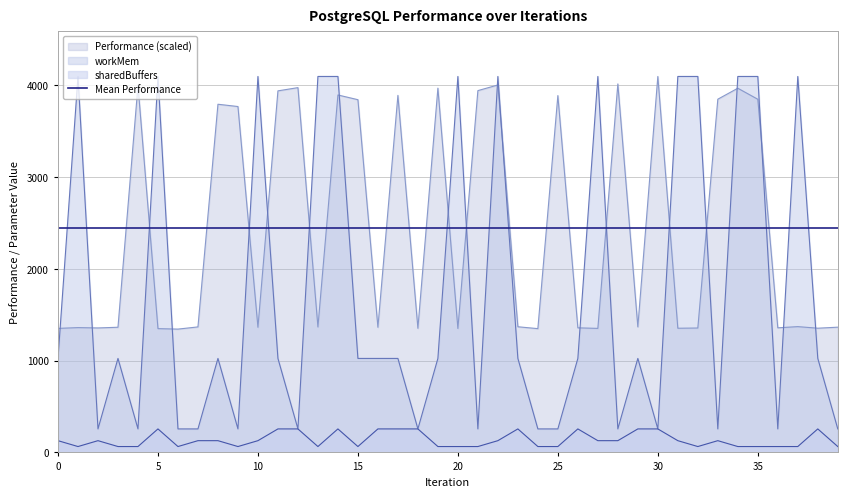

What is the total value across all series at 20?

5510.2